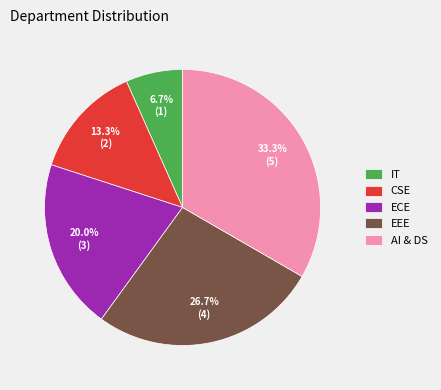

Which category has the smallest portion of the pie?

IT